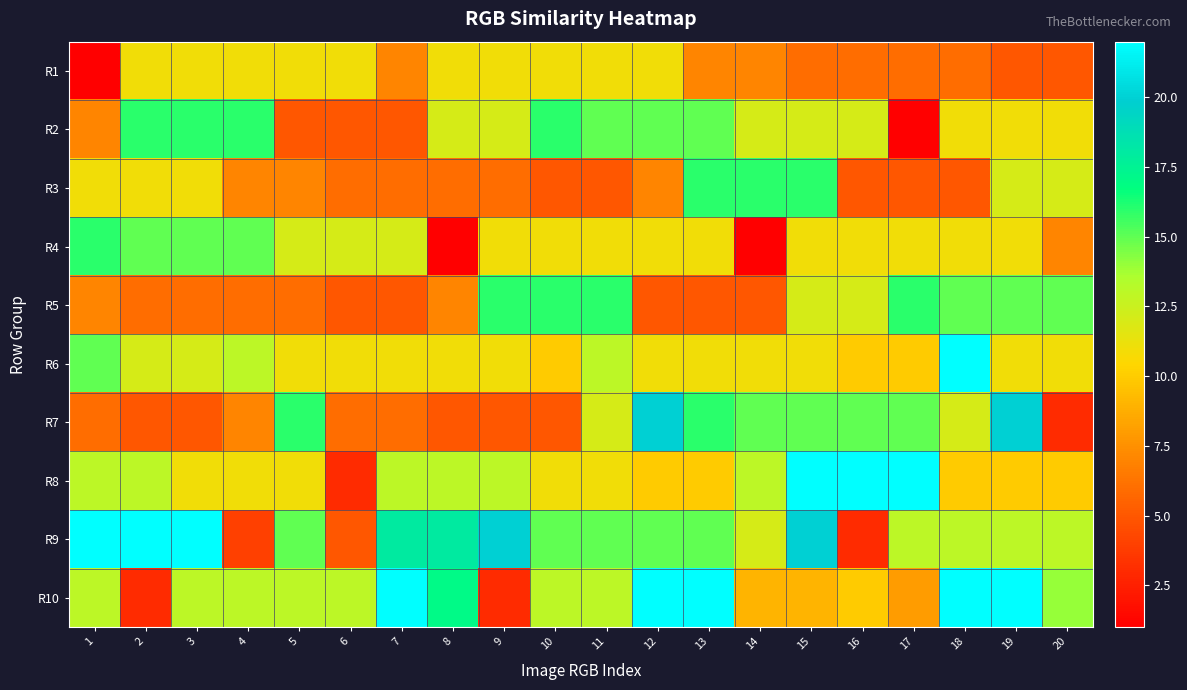

What is the greatest value displayed?

22